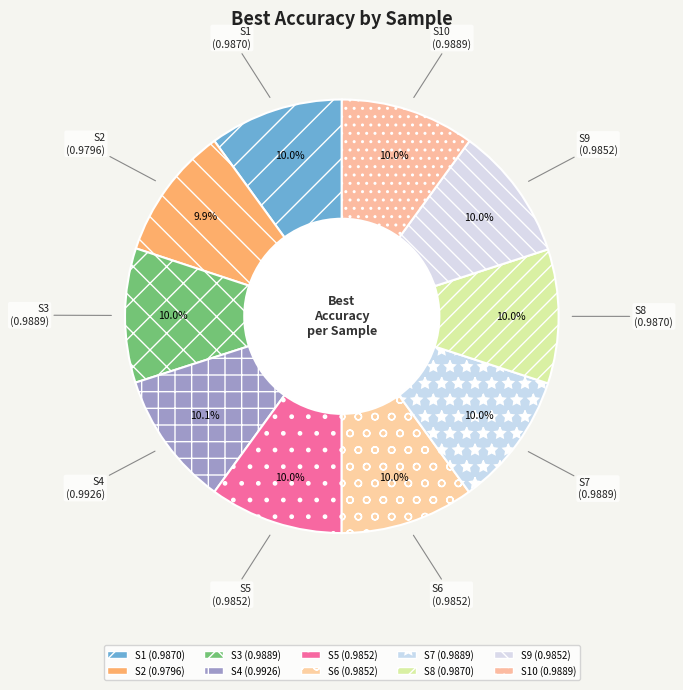

Is S8 the majority of the pie?

No